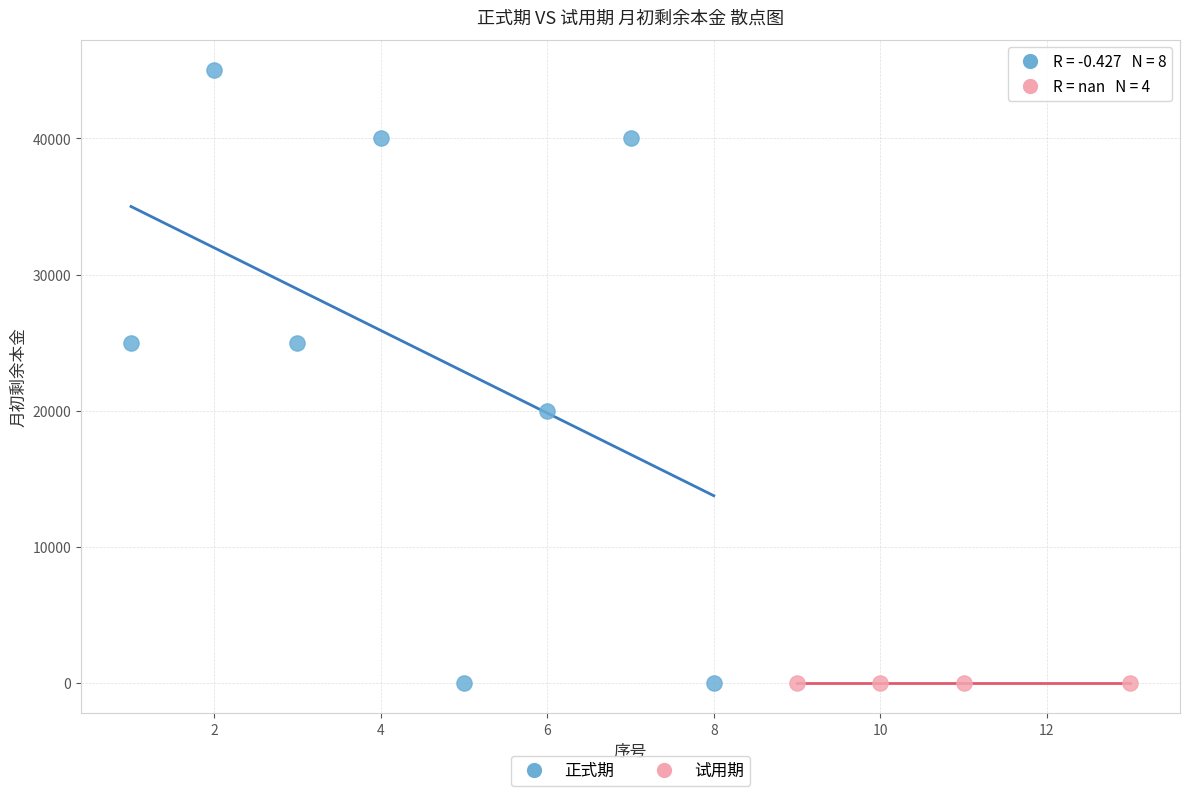

Which series reaches the maximum Y coordinate?

正式期